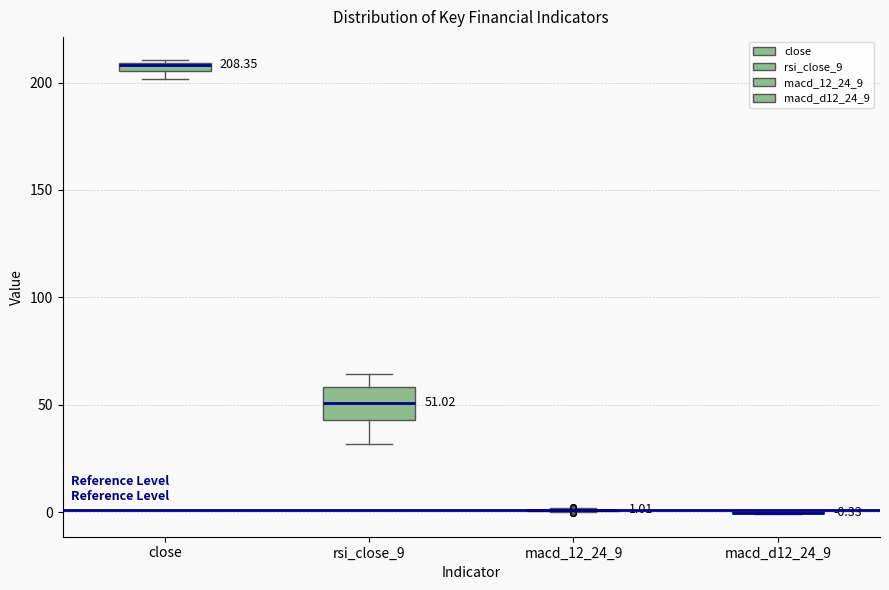

Which box is the tallest, from its lower edge to its upper edge?

rsi_close_9